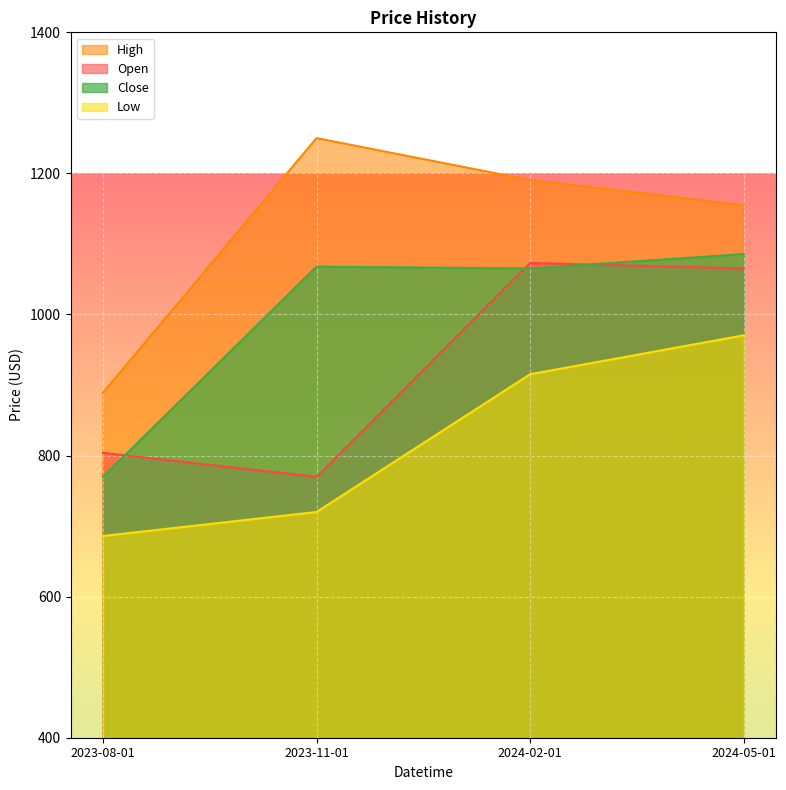

What is the spread (max minus min) of values at 2023-11-01?

530.0